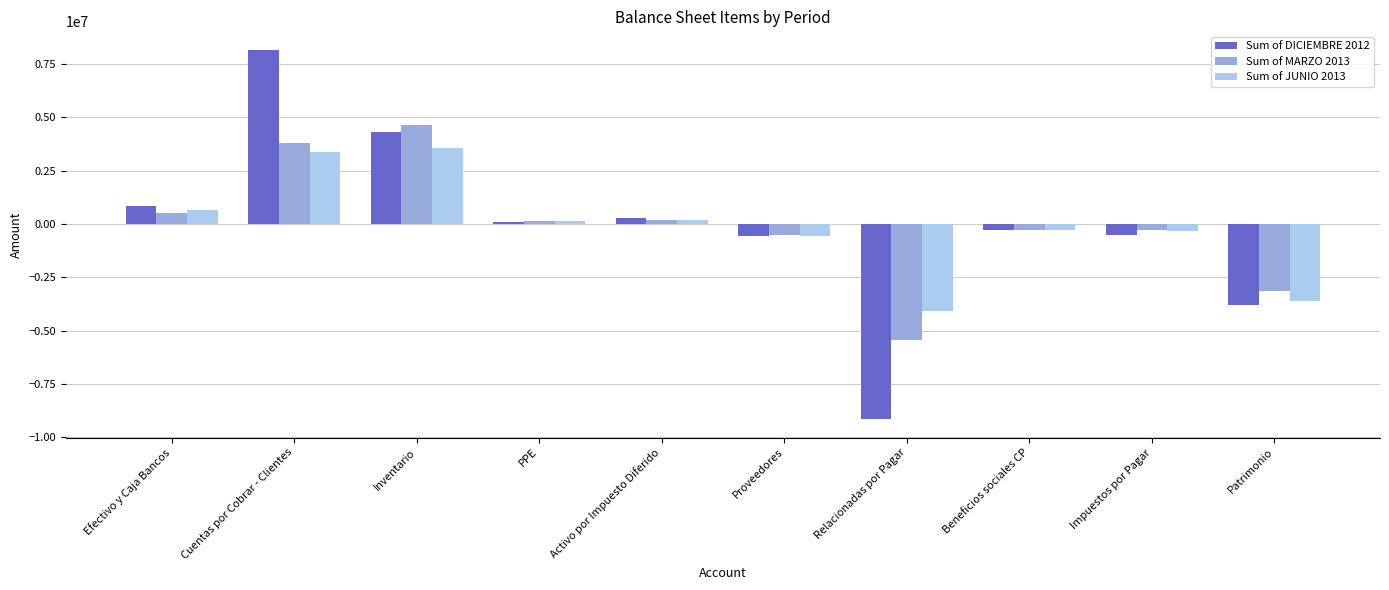

What are all the series names shown in the legend?

Sum of DICIEMBRE 2012, Sum of MARZO 2013, Sum of JUNIO 2013